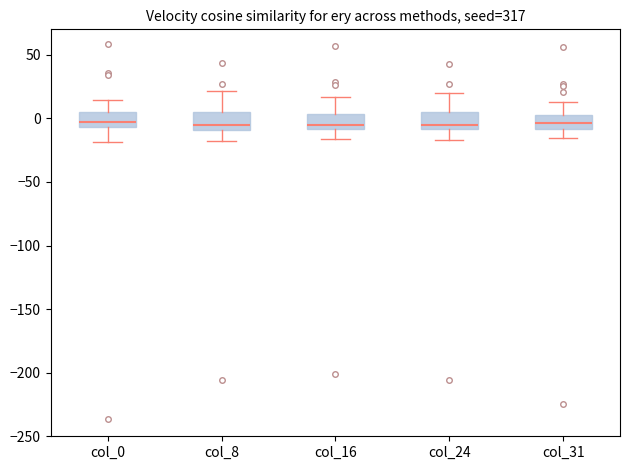

Reading left to right, read every box against the y-axis: the position of its median line, the range the box covers, and the ends of its whiskers. The values are not printed on the chart, so give them approximately, as read against the axis.

col_0: median -5 (just above the box's lower edge), box -5 to 5, whiskers -20 to 15
col_8: median -5, box -10 to 5, whiskers -15 to 20
col_16: median -5, box -10 to 5, whiskers -15 to 15
col_24: median -5, box -10 to 5, whiskers -15 to 20
col_31: median -5, box -10 to 5, whiskers -15 to 15